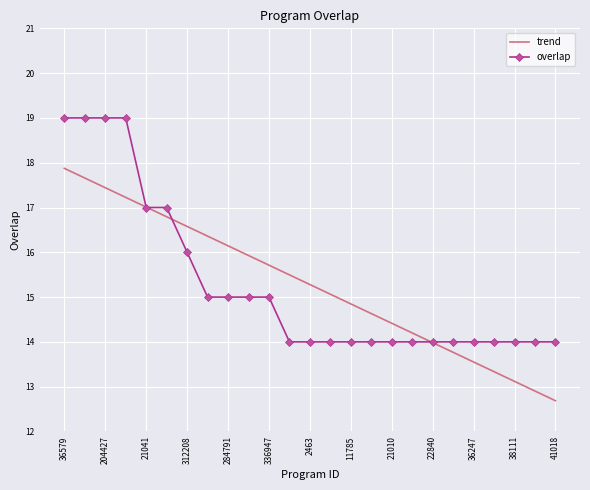

List the series in order of their peak value, highest first.

overlap, trend